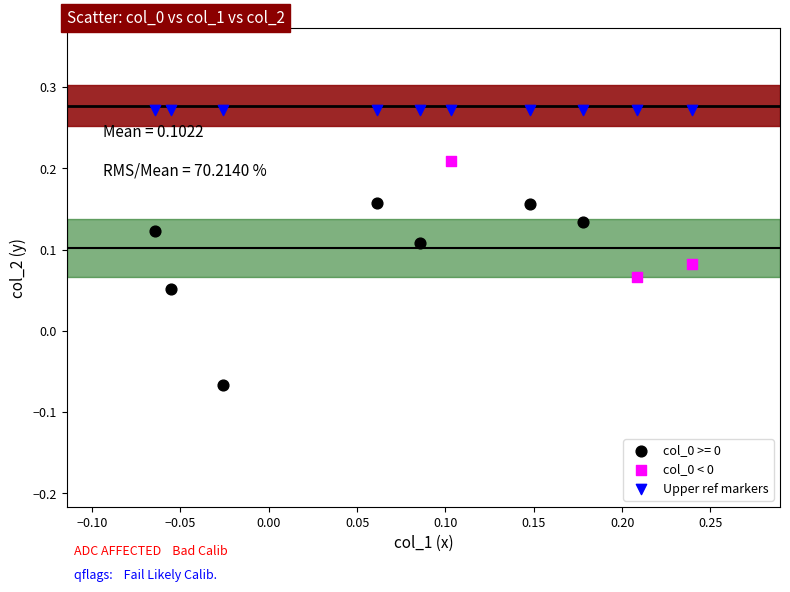

Which series contains the highest Y value?

Upper ref markers